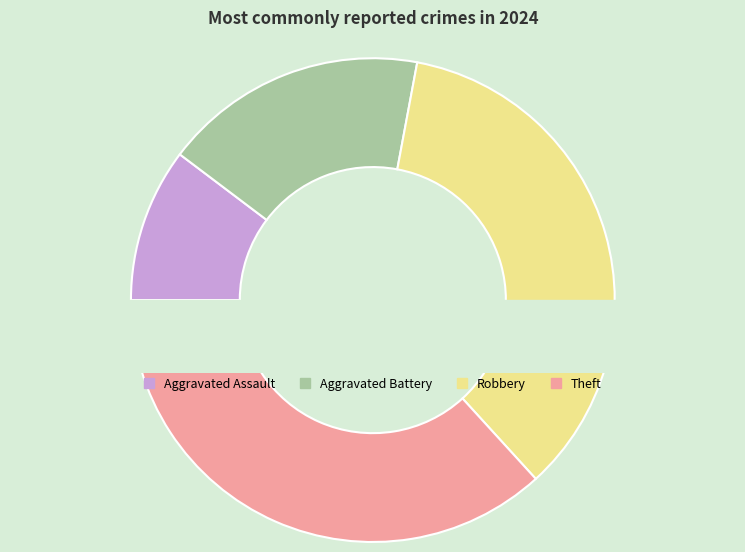

Between Robbery and Theft, which is larger?

Theft